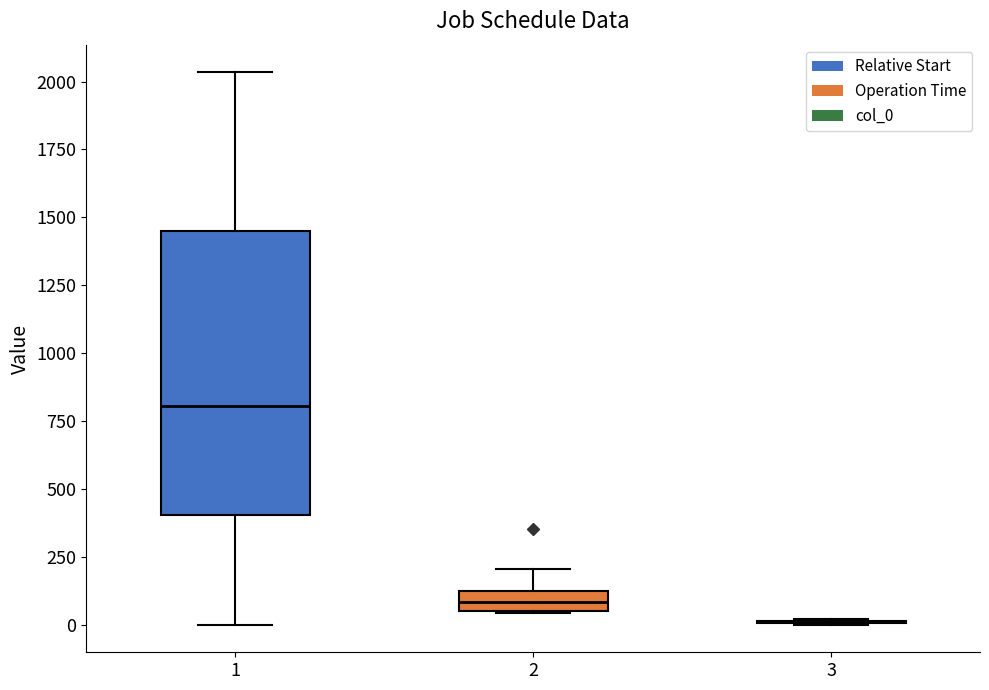

Reading left to right, read every box against the y-axis: the position of its median line, the range the box covers, and the ends of its whiskers. The values are not printed on the chart, so give them approximately, as read against the axis.

1: median 800, box 400 to 1450, whiskers 0 to 2050
2: median 100 (inside the box), box 50 to 100, whiskers 50 to 200
3: box collapsed to a line at 0, whiskers 0 to 0